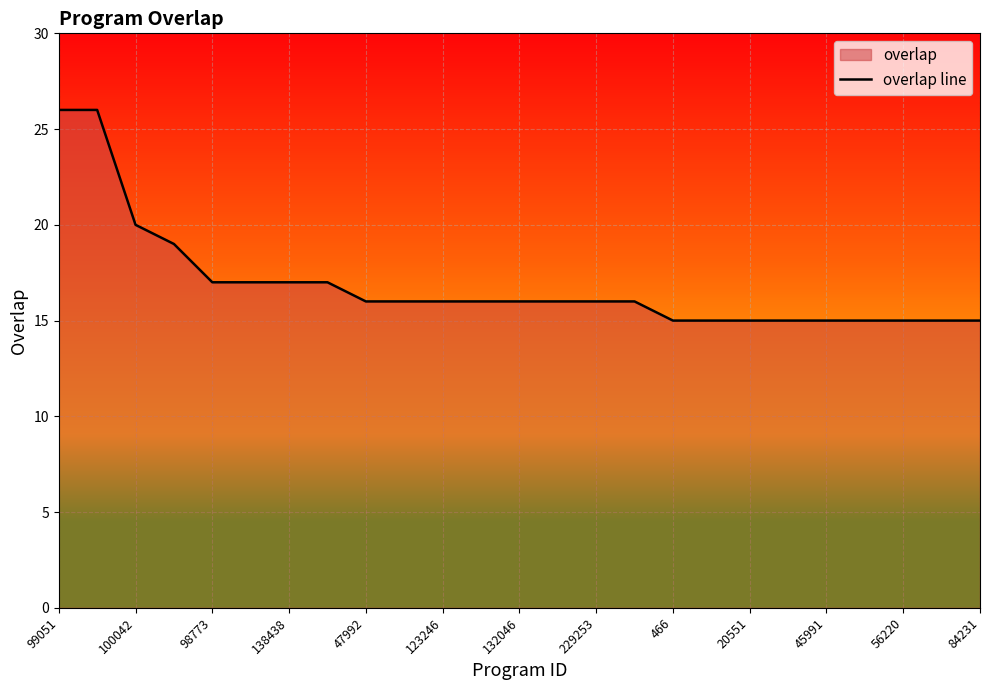

What is the greatest value displayed?

26